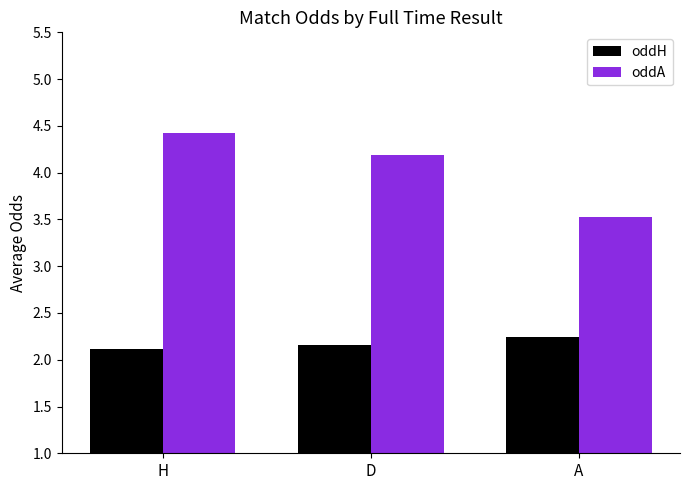

What is the difference between the highest and lowest values at H?

2.3